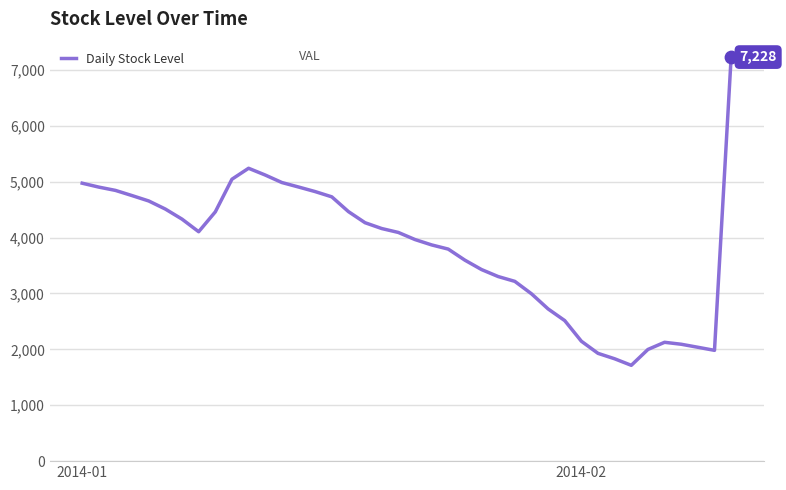

What is the greatest value displayed?

7228